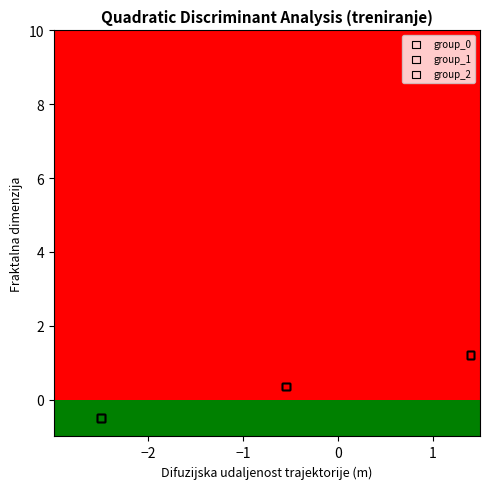

Which series reaches the maximum Y coordinate?

group_2